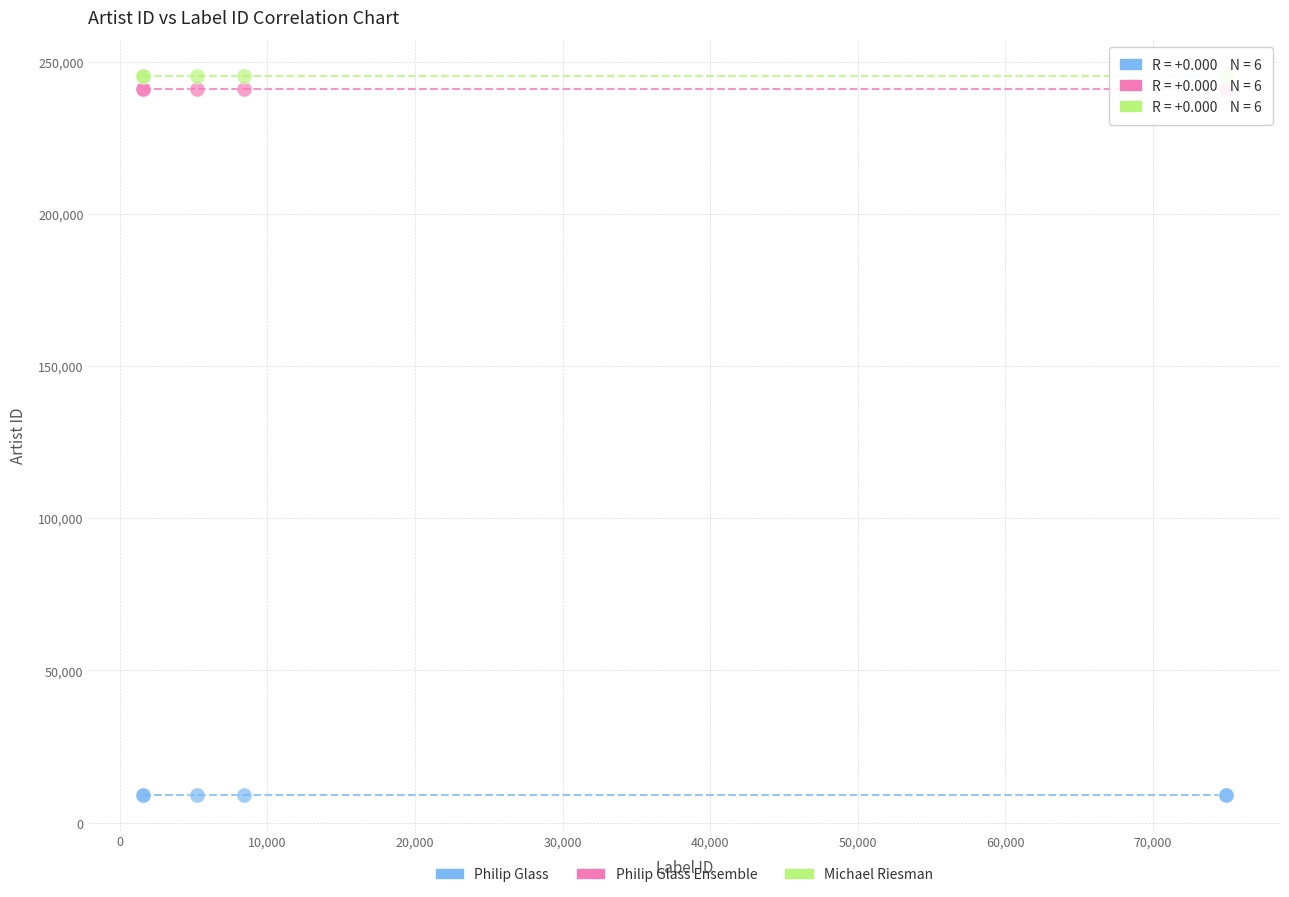

Which series contains the highest Y value?

Michael Riesman